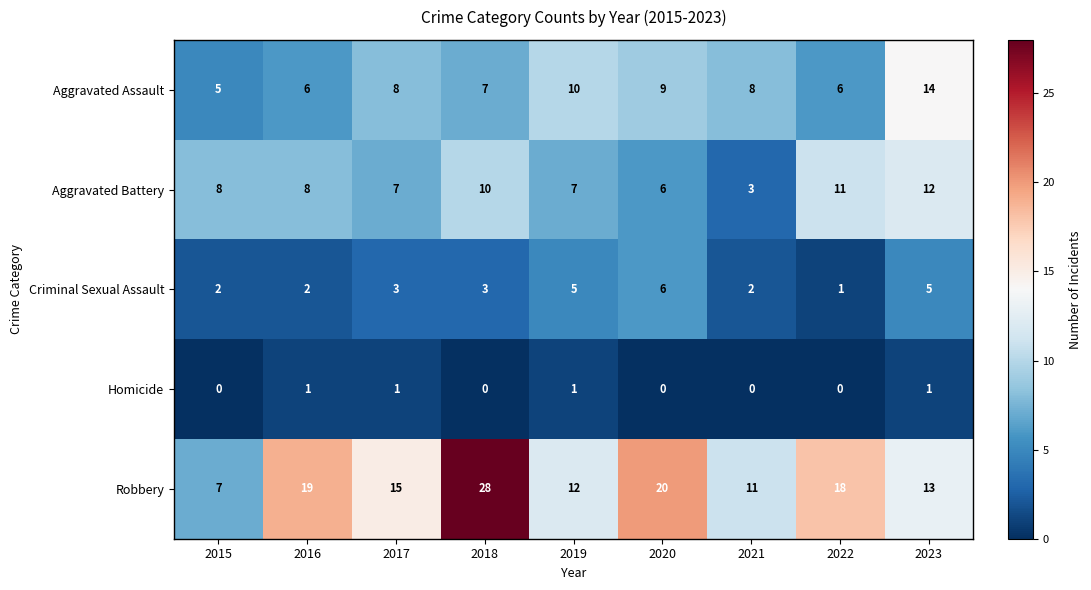

Which series has the largest range (max minus min)?

Robbery